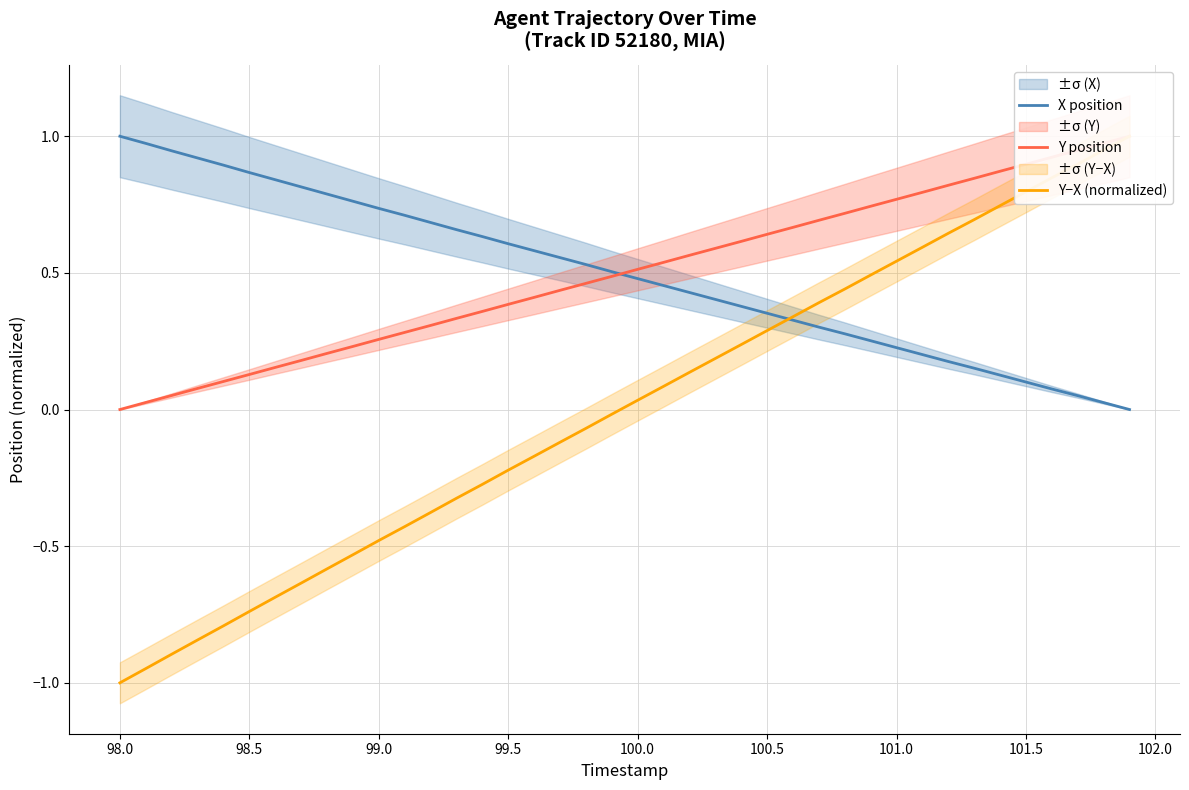

The Y position series shows 0.1 at 14. True or false?

False